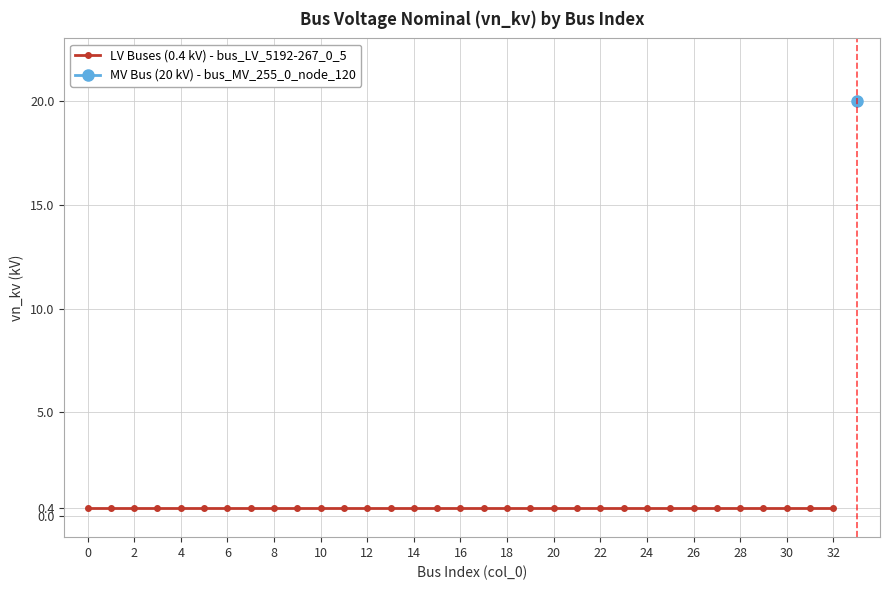

List the labels in order of value, largest first.

33, 0, 1, 2, 3, 4, 5, 6, 7, 8, 9, 10, 11, 12, 13, 14, 15, 16, 17, 18, 19, 20, 21, 22, 23, 24, 25, 26, 27, 28, 29, 30, 31, 32